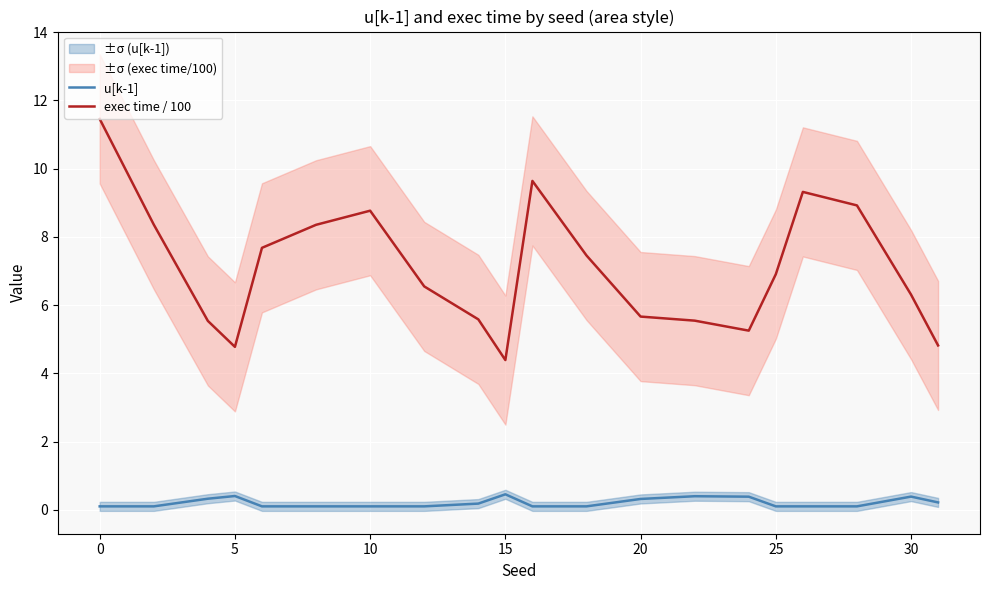

Where does the exec time / 100 series first go above 6?

0